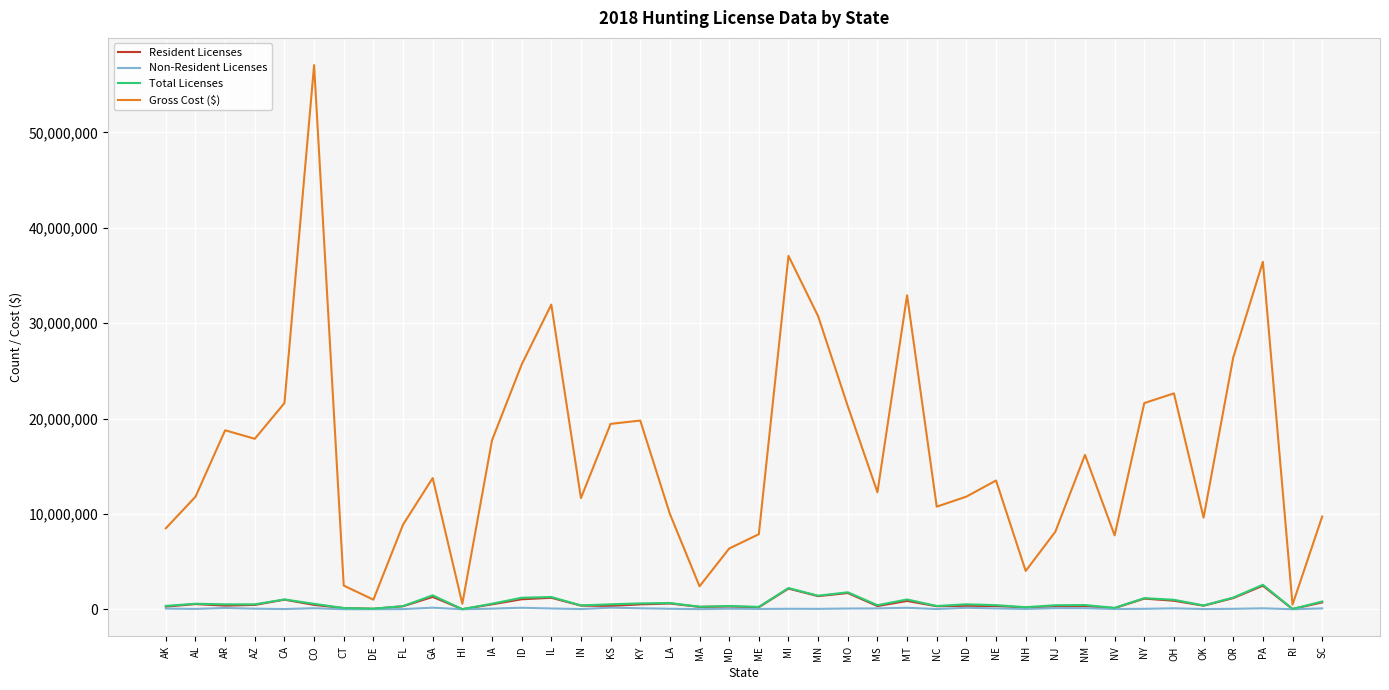

In Gross Cost ($), how many points are lower than both neighbors (excluding endpoints)?

11